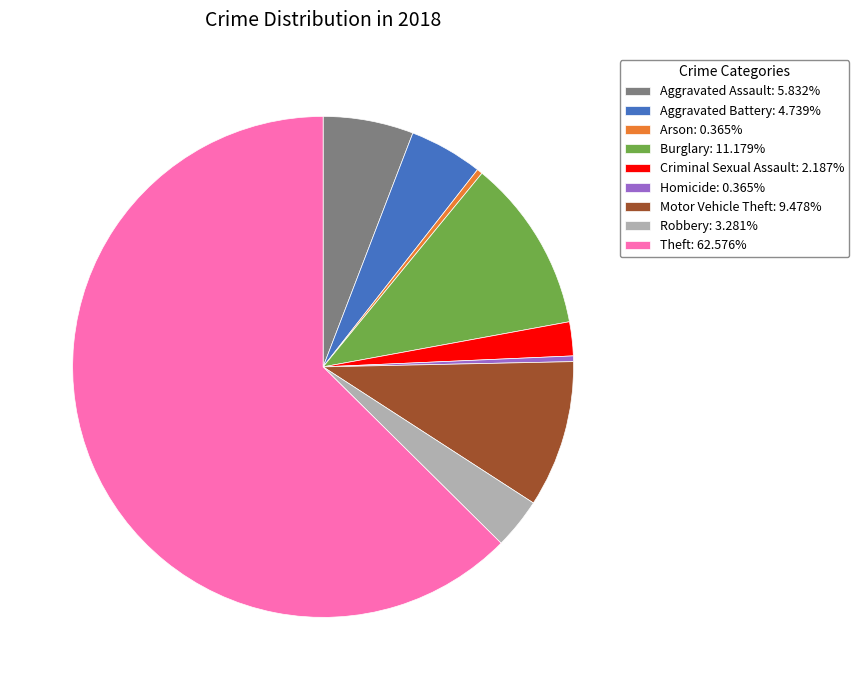

What is the ratio of the value at Robbery: 3.281% to the value at Aggravated Battery: 4.739%?

0.7